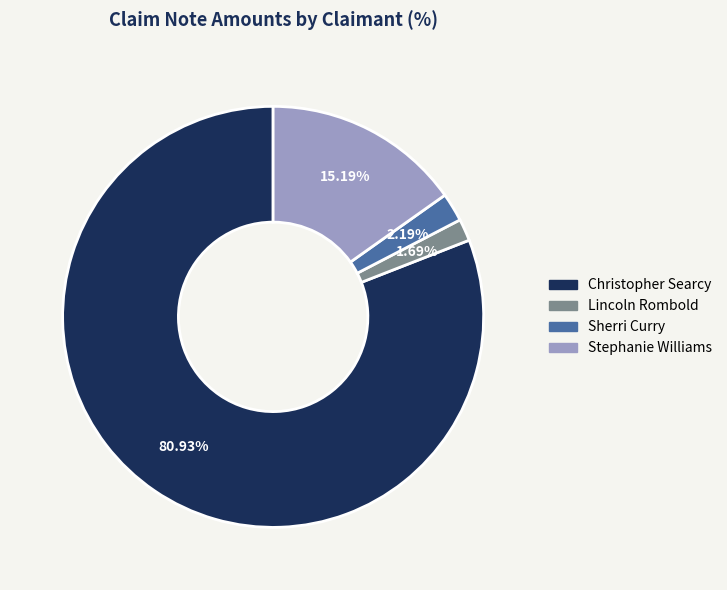

What is the smallest slice in the pie chart?

Lincoln Rombold